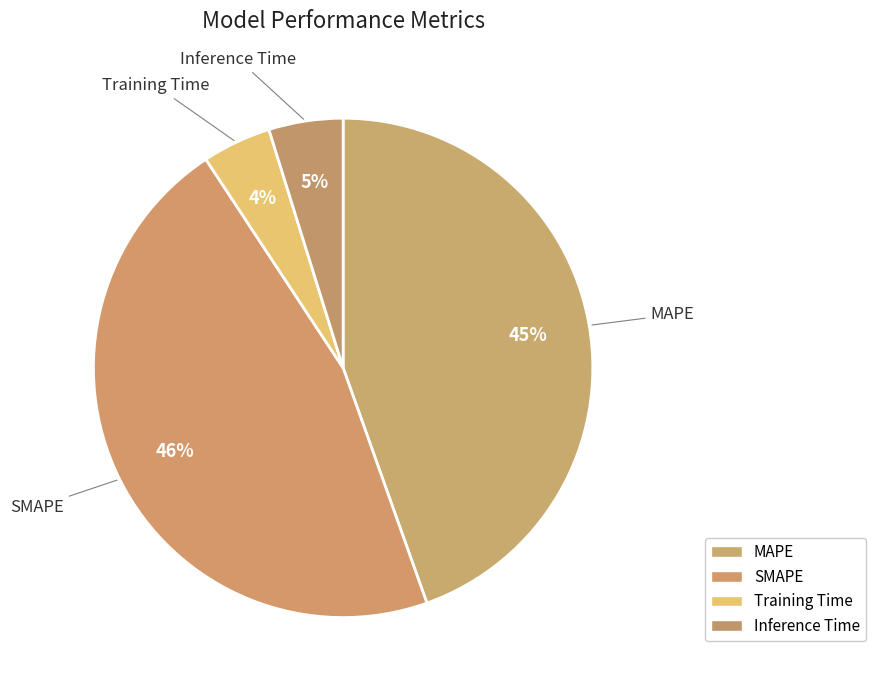

Does SMAPE account for over 50% of the chart?

No